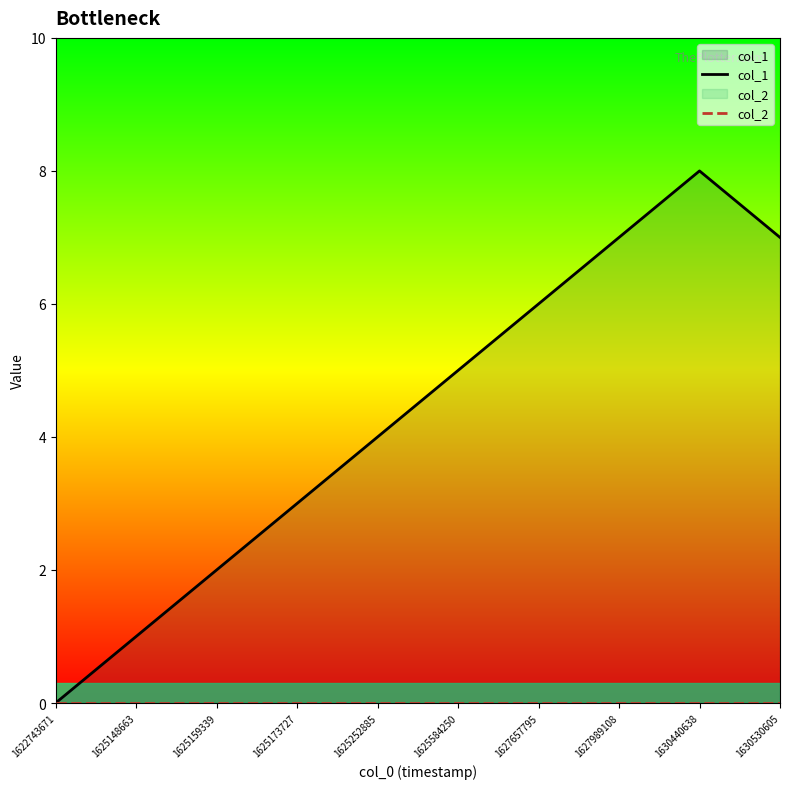

Which series changed the most between 1625148663 and 1625252885?

col_1